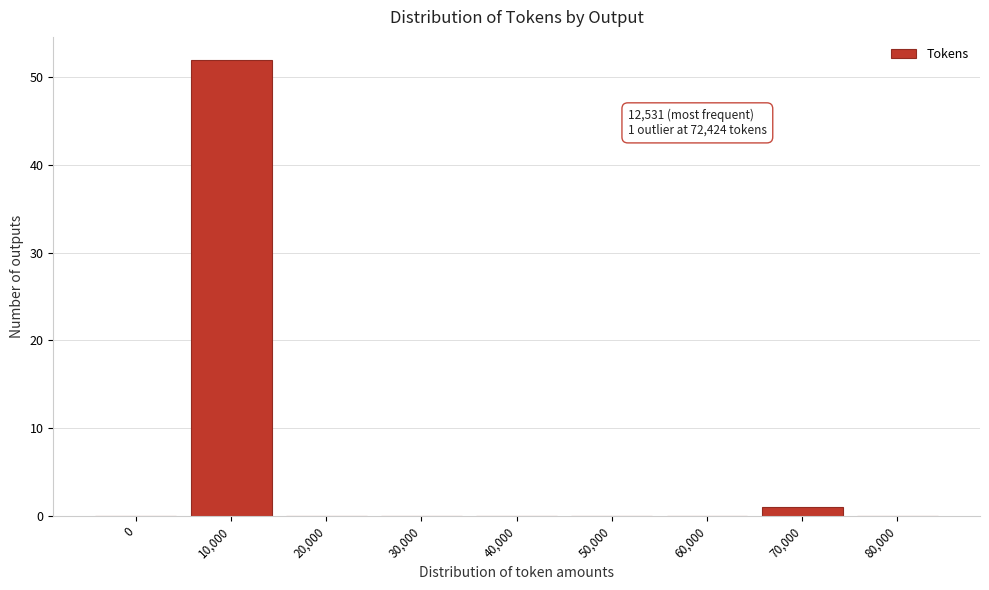

Reading left to right, extract all data points from this chart.

0=0	10,000=52	20,000=0	30,000=0	40,000=0	50,000=0	60,000=0	70,000=1	80,000=0